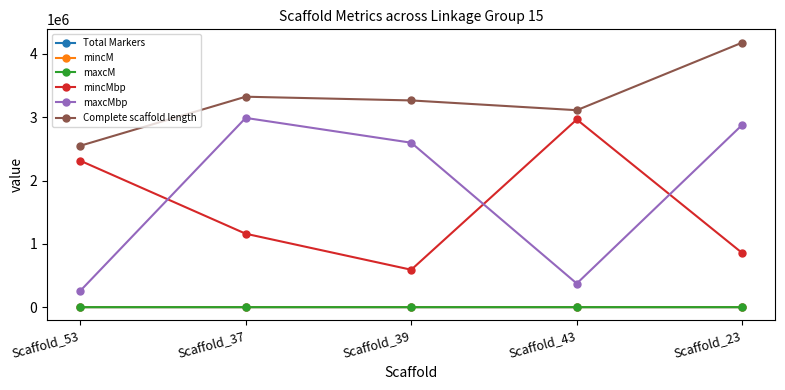

What is the sum of the Complete scaffold length values at Scaffold_39 and Scaffold_23?

7444798.0